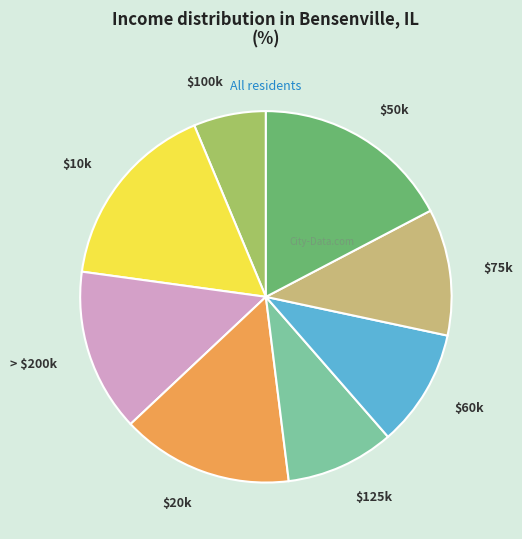

Rank the categories by value from highest to lowest.

$50k, $10k, $20k, > $200k, $75k, $60k, $125k, $100k